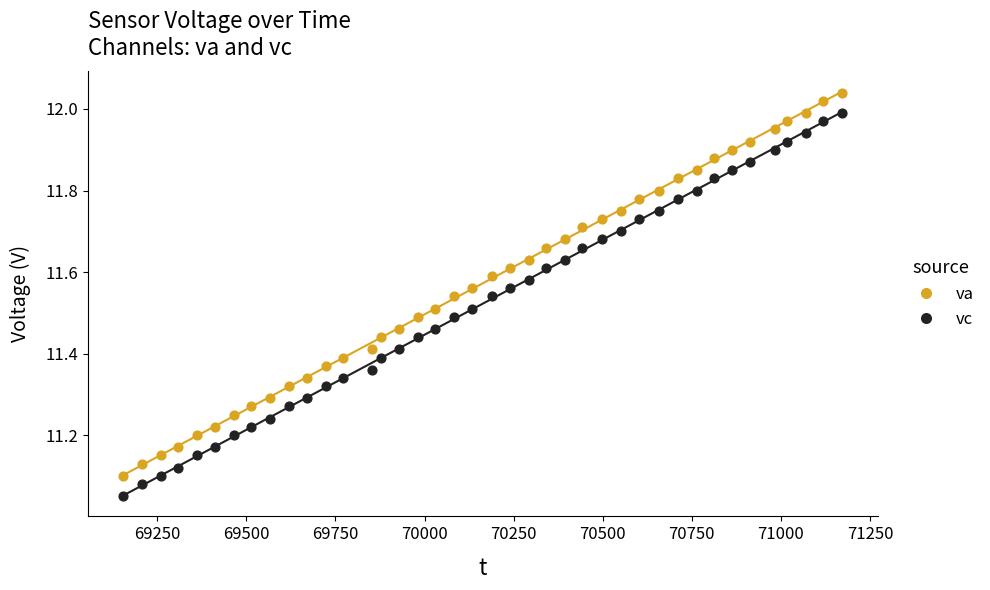

Across all data points, what is the range of X values (max minus min)?

2017.0